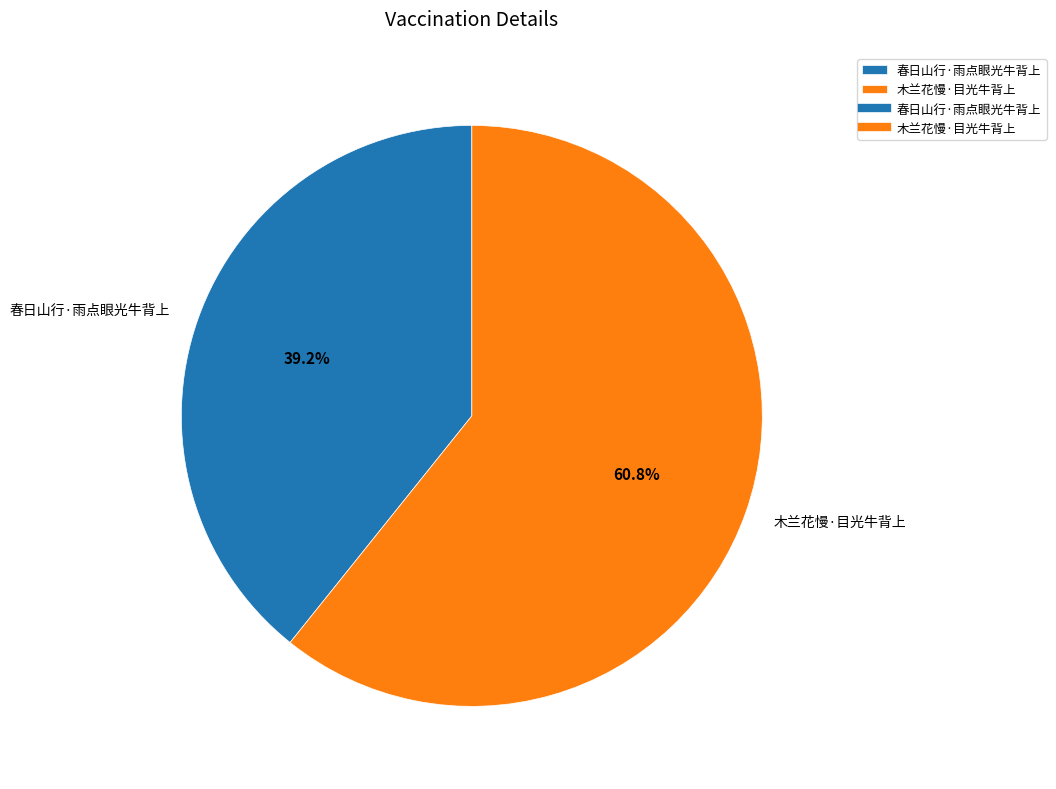

What is the total percentage of 春日山行·雨点眼光牛背上 and 木兰花慢·目光牛背上?

100.0%